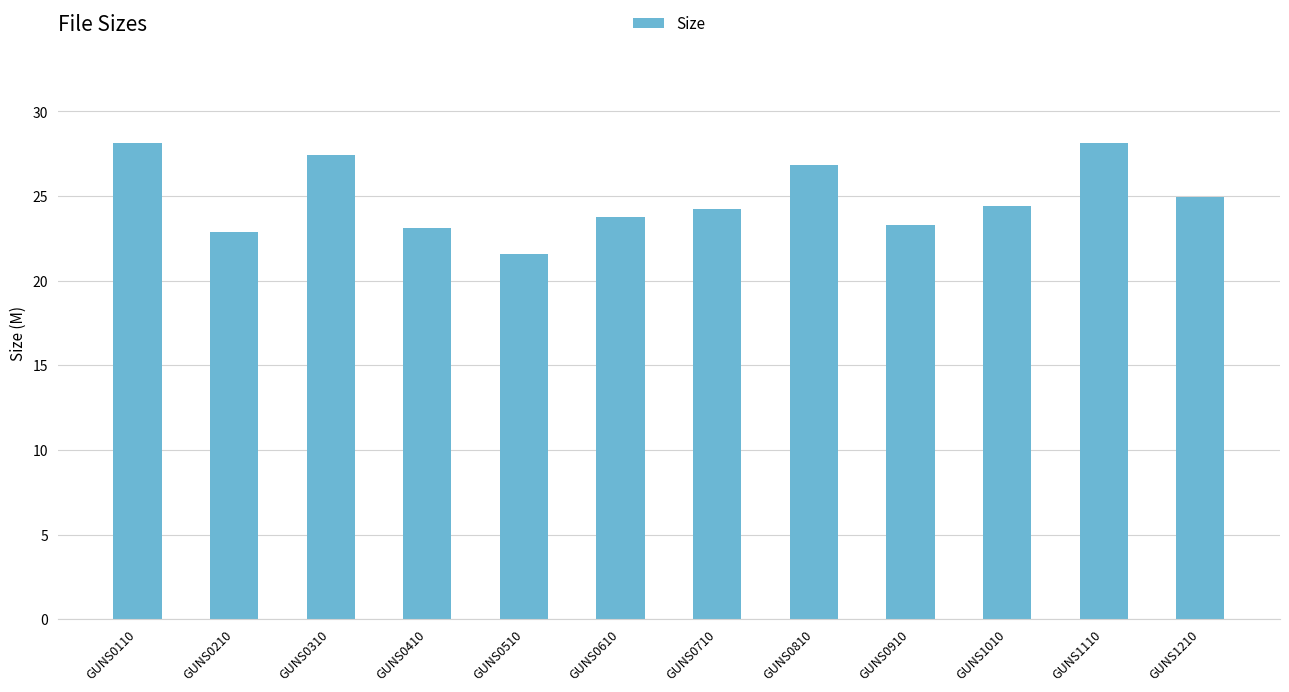

The value at GUNS0910 is 23.3. True or false?

True